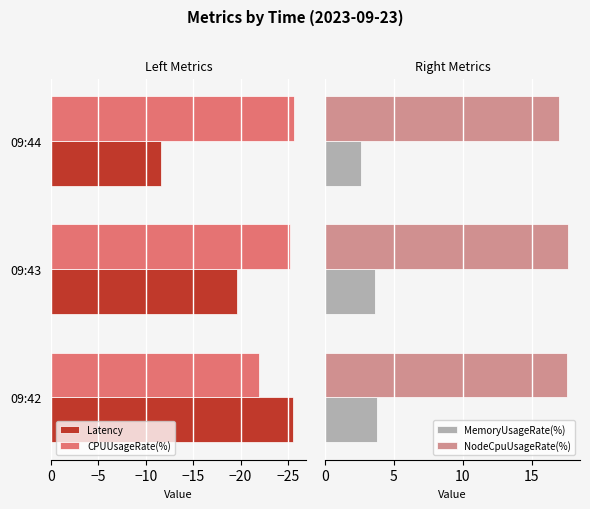

Where is Latency nearest to the value -18?

09:43